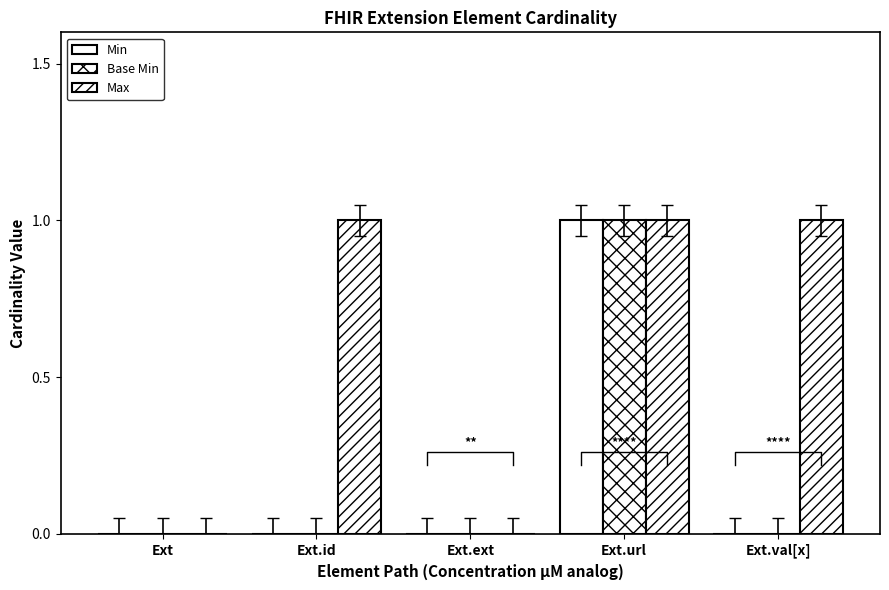

How many positive values does the Min series have?

1